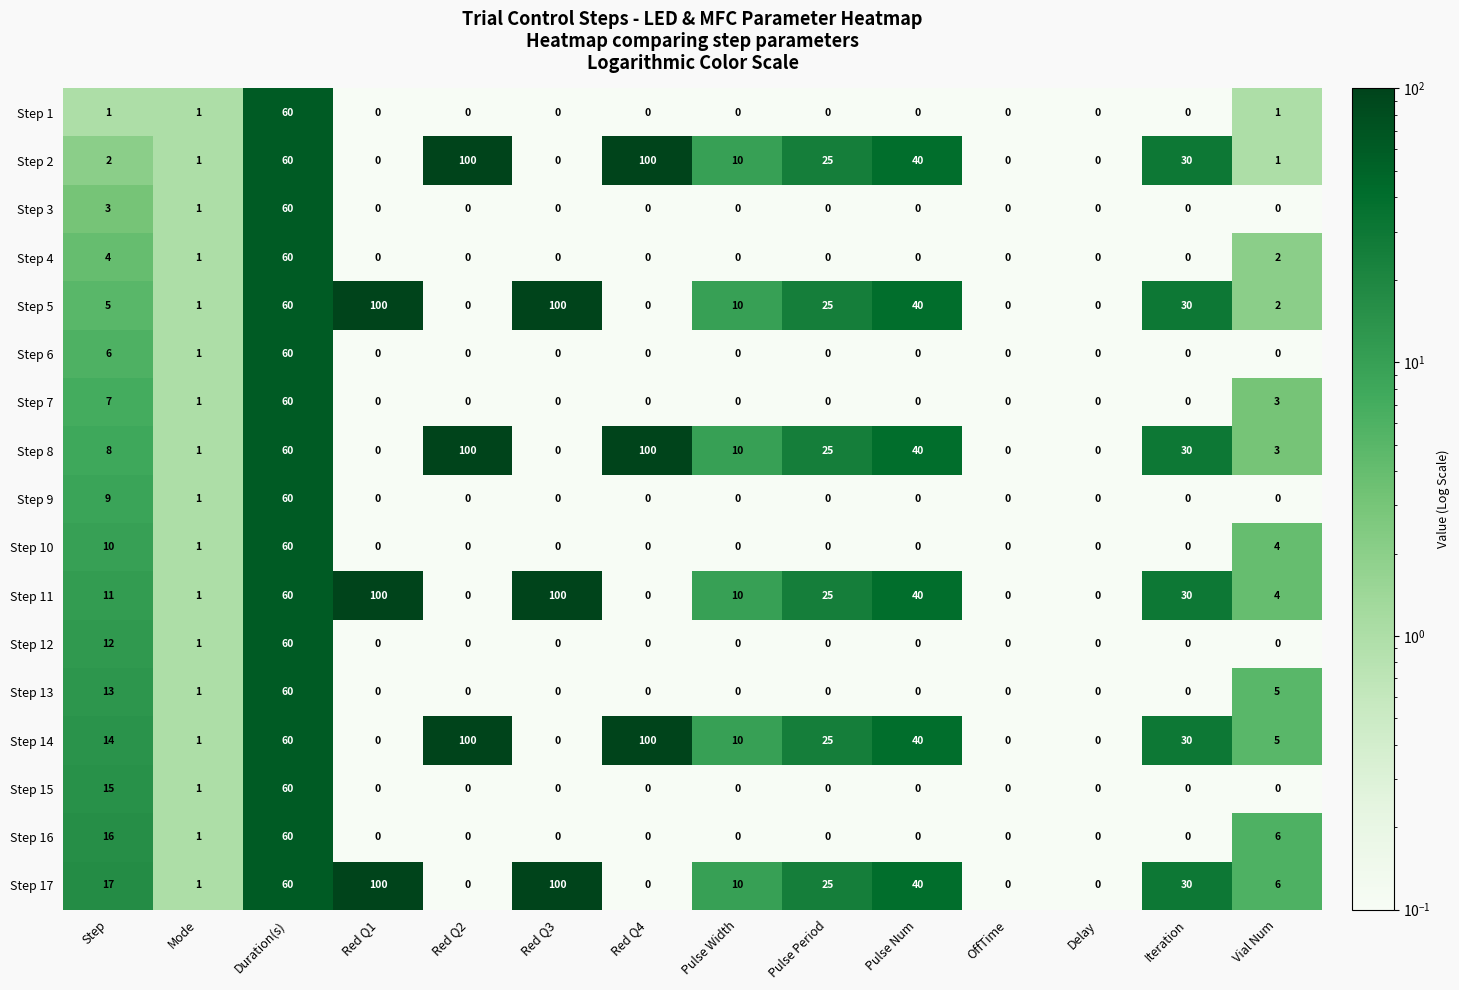

Rank the series at Step from lowest to highest value.

Step 1, Step 2, Step 3, Step 4, Step 5, Step 6, Step 7, Step 8, Step 9, Step 10, Step 11, Step 12, Step 13, Step 14, Step 15, Step 16, Step 17